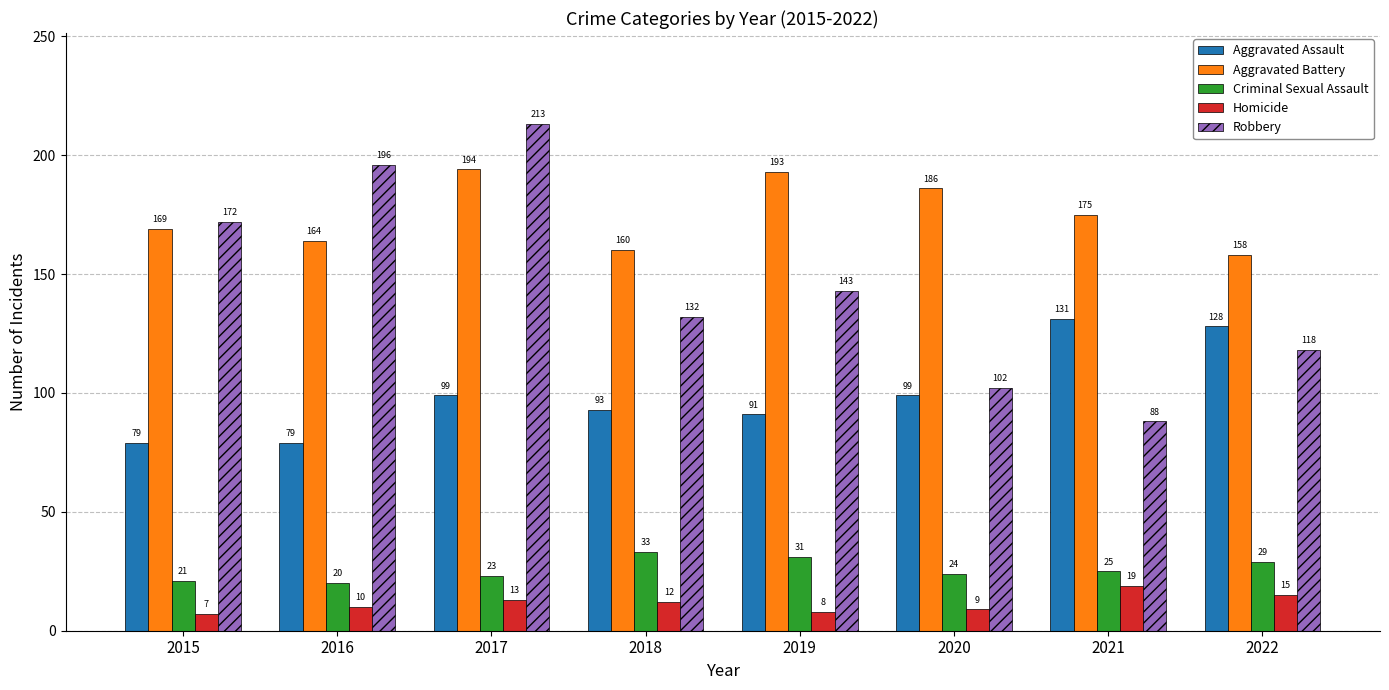

Is it true that Aggravated Battery equals 158 at 2022?

True